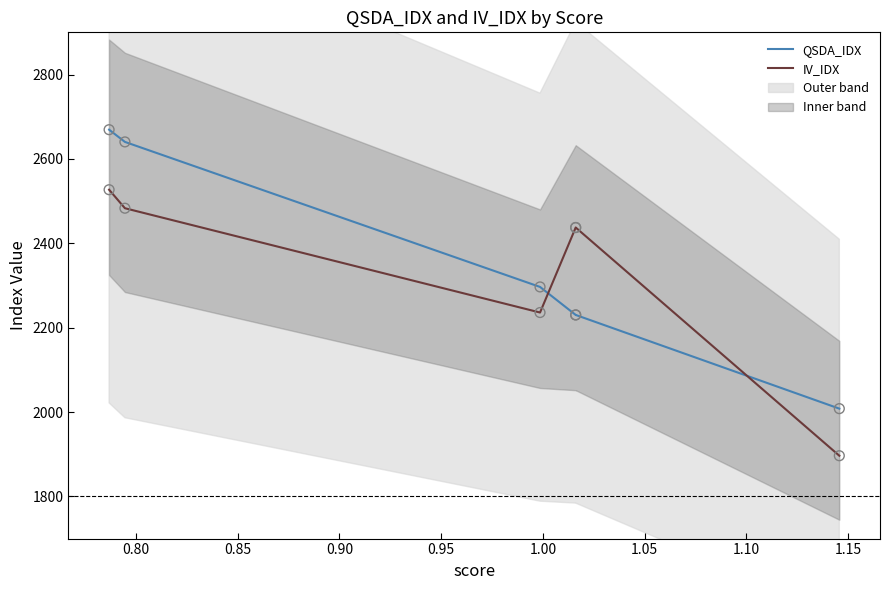

Which series has the largest total across all categories?

QSDA_IDX